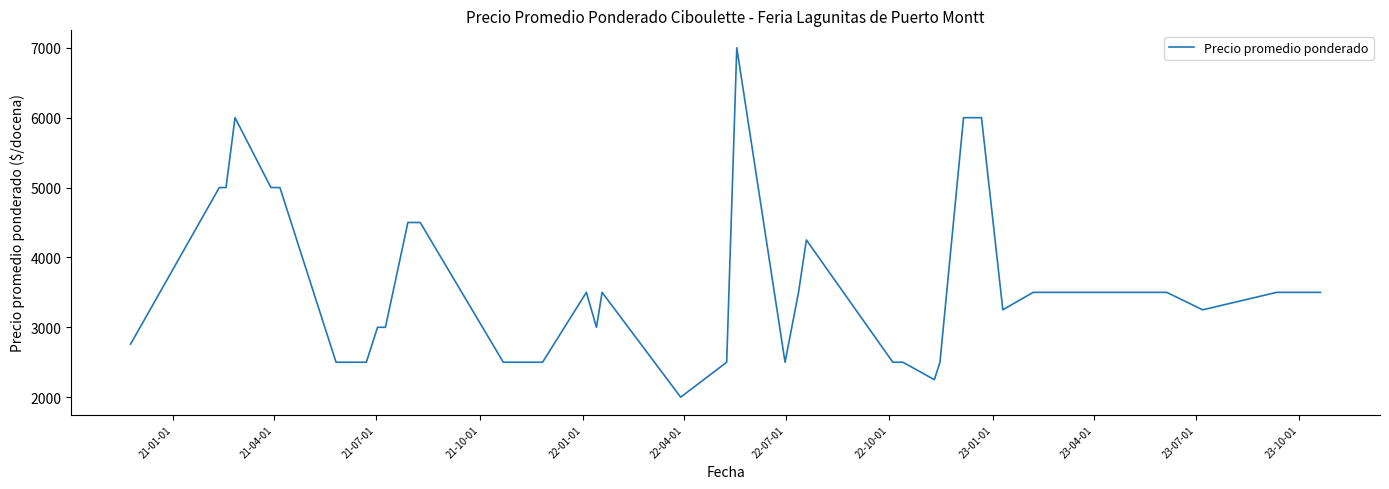

How many distinct data groups are displayed?

1